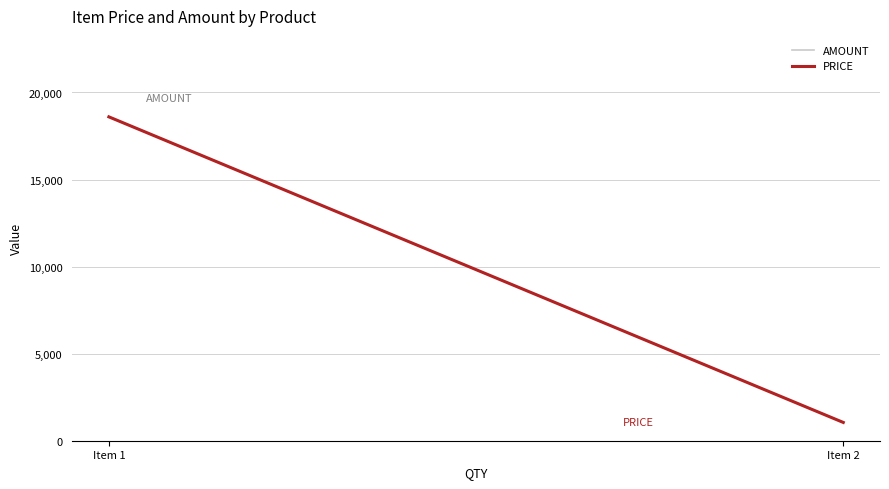

What is the average value of the AMOUNT series?

9825